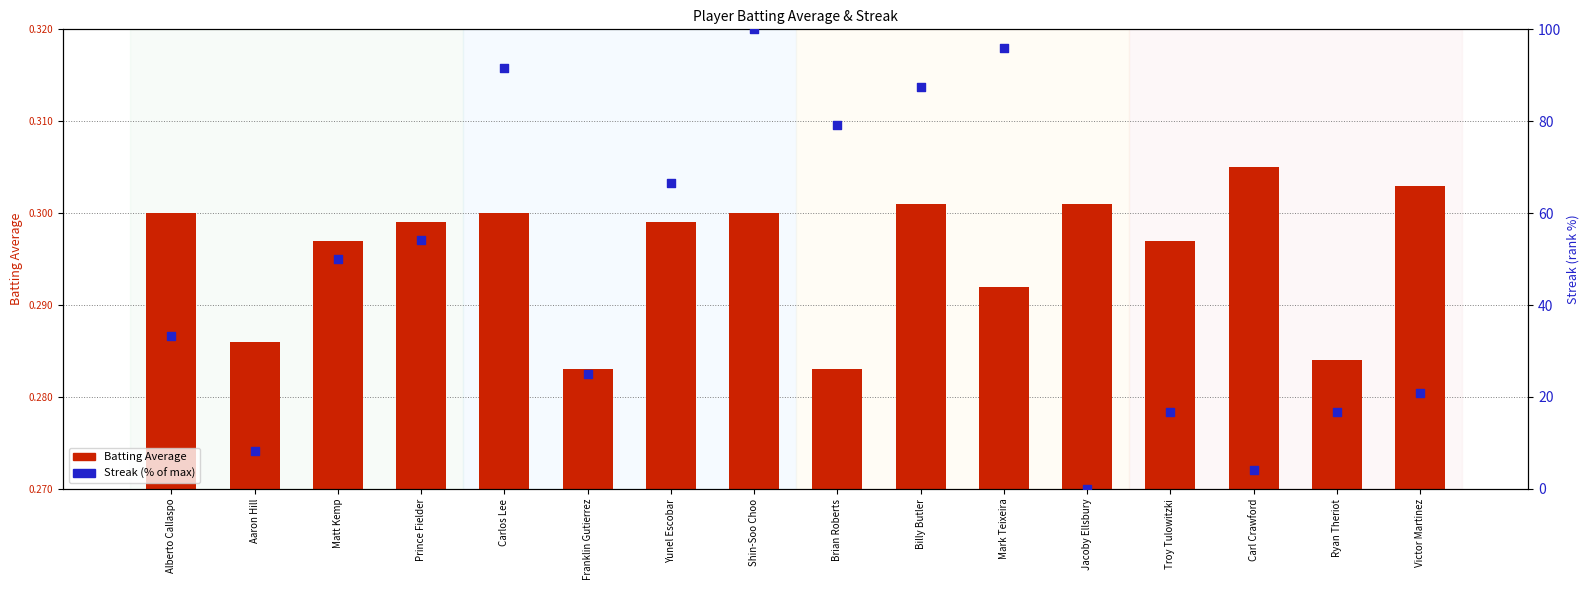

At how many categories does at least one series exceed 59?

6